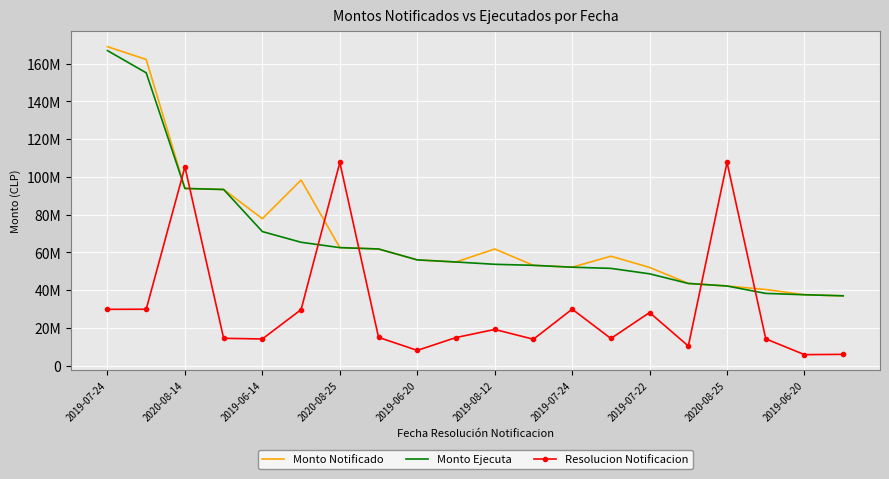

What is the difference between the maximum and second lowest values in the Monto Ejecuta series?

129339601